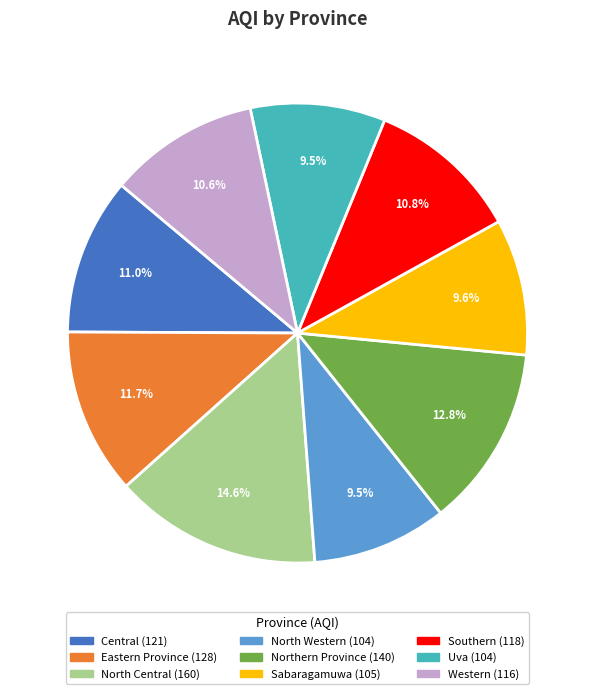

Which category has the biggest portion of the pie?

North Central